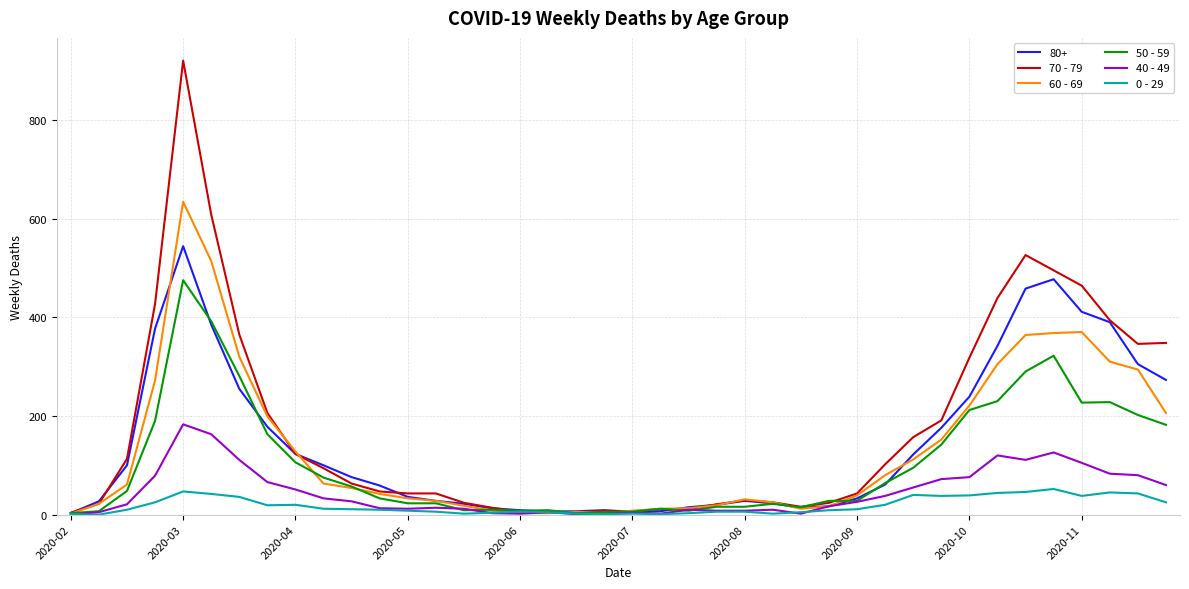

Which series has the largest range (max minus min)?

70 - 79